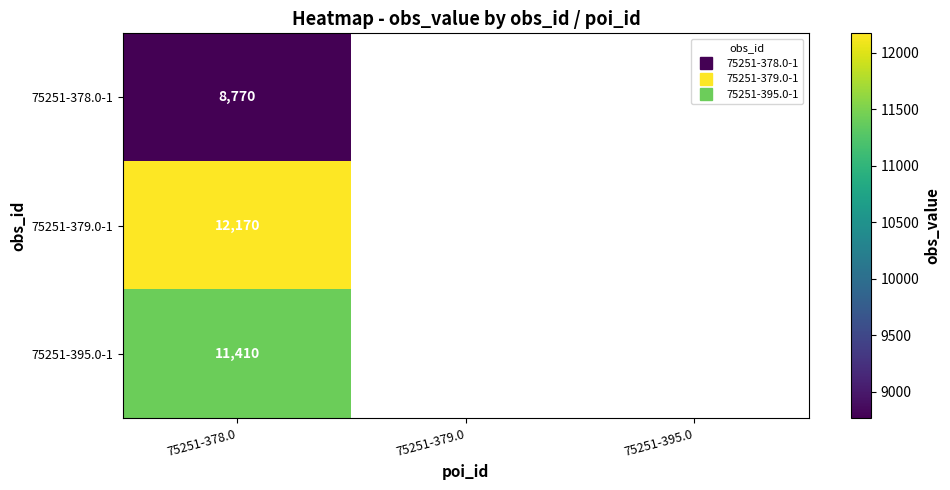

At which category is the sum across all series the highest?

75251-378.0